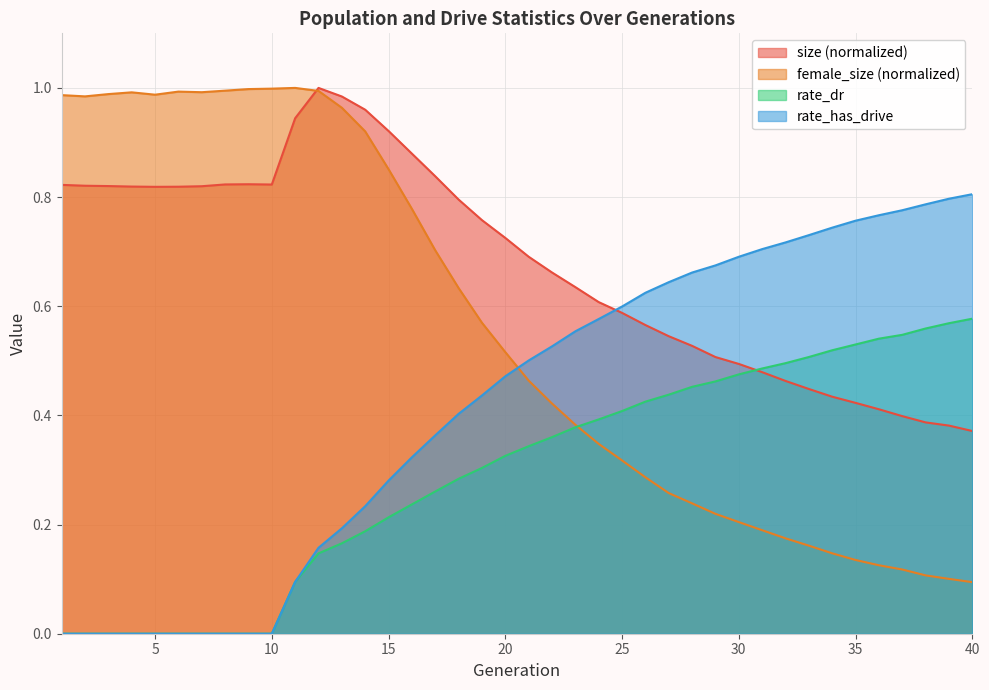

True or false: size has more than 2 points higher than both neighbors.

False